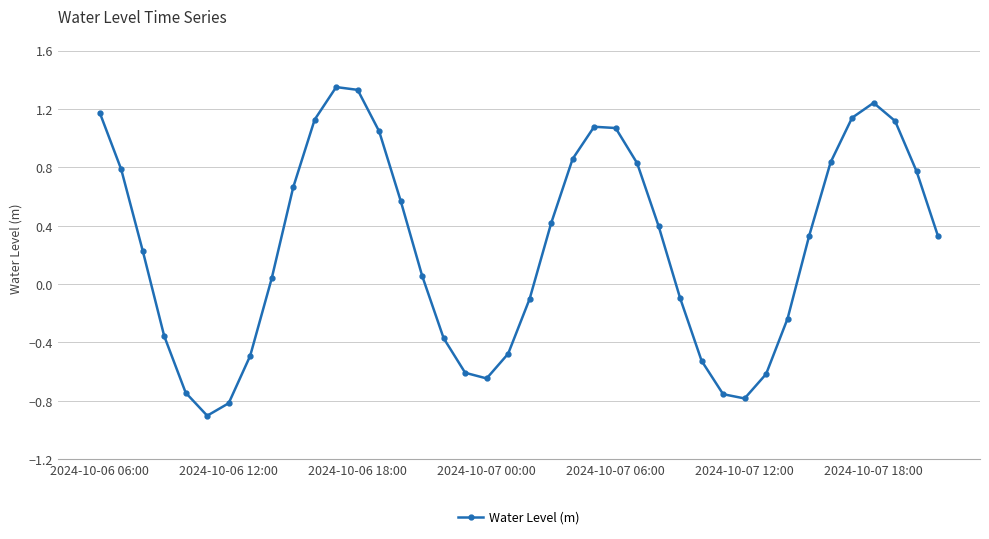

How many points are higher than both their immediate neighbors (excluding endpoints)?

3